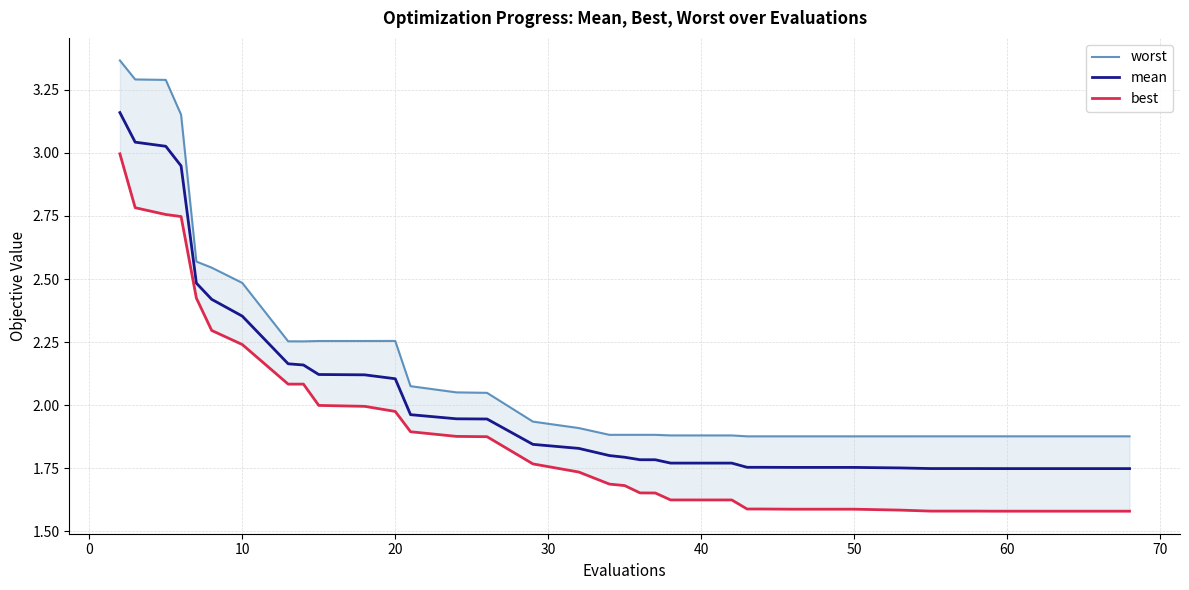

The worst series shows 5.5 at 10. True or false?

False